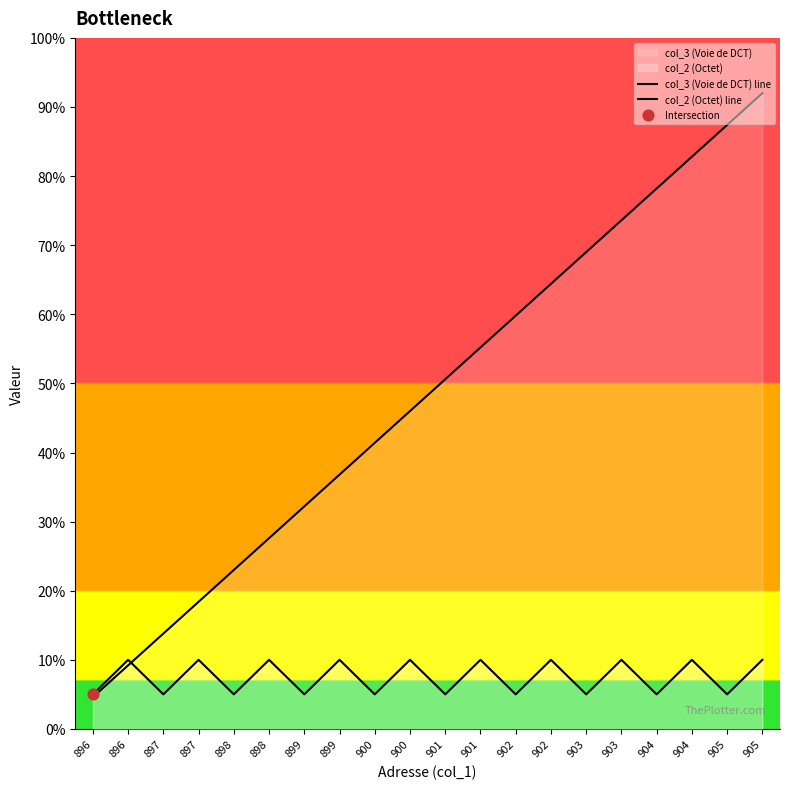

Which series has the largest total across all categories?

col_3 (Voie de DCT) line